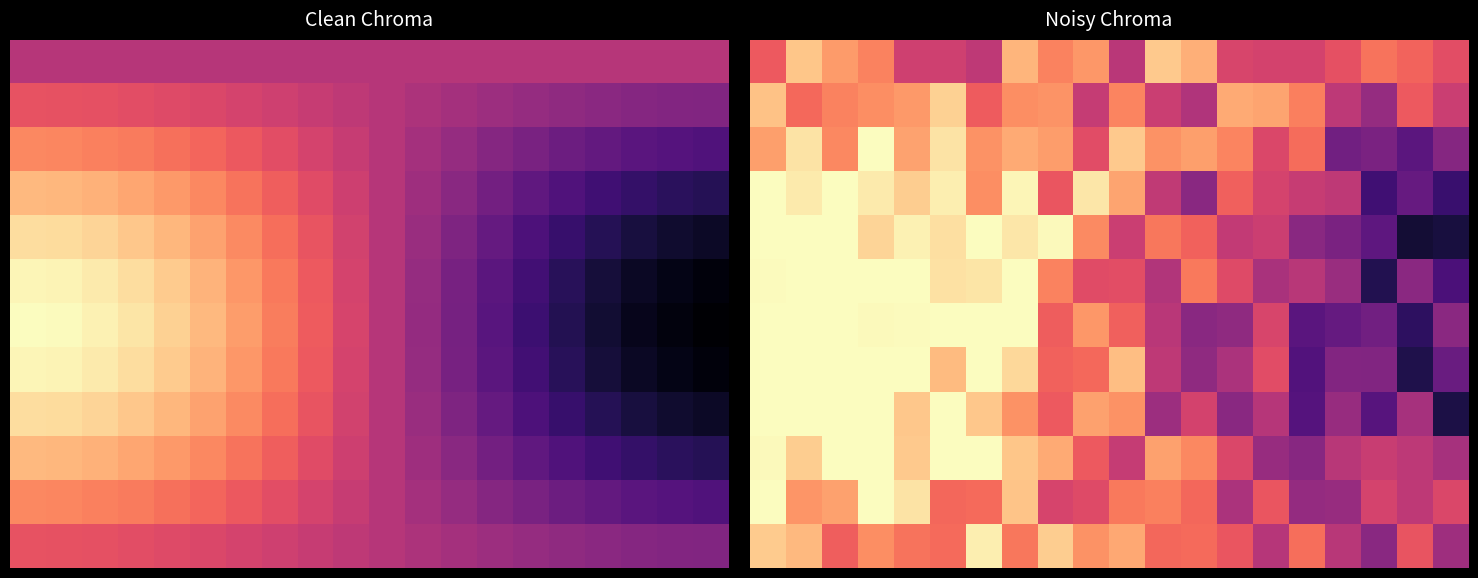

Which series has the largest range (max minus min)?

4